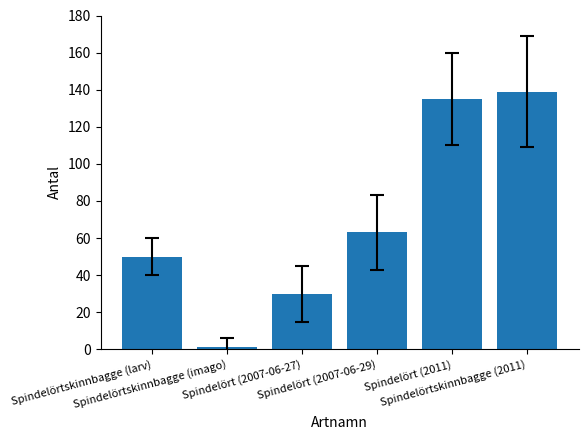

Reading right to left, list all the values displayed in this chart.

Spindelörtskinnbagge (2011)=139	Spindelört (2011)=135	Spindelört (2007-06-29)=63	Spindelört (2007-06-27)=30	Spindelörtskinnbagge (imago)=1	Spindelörtskinnbagge (larv)=50